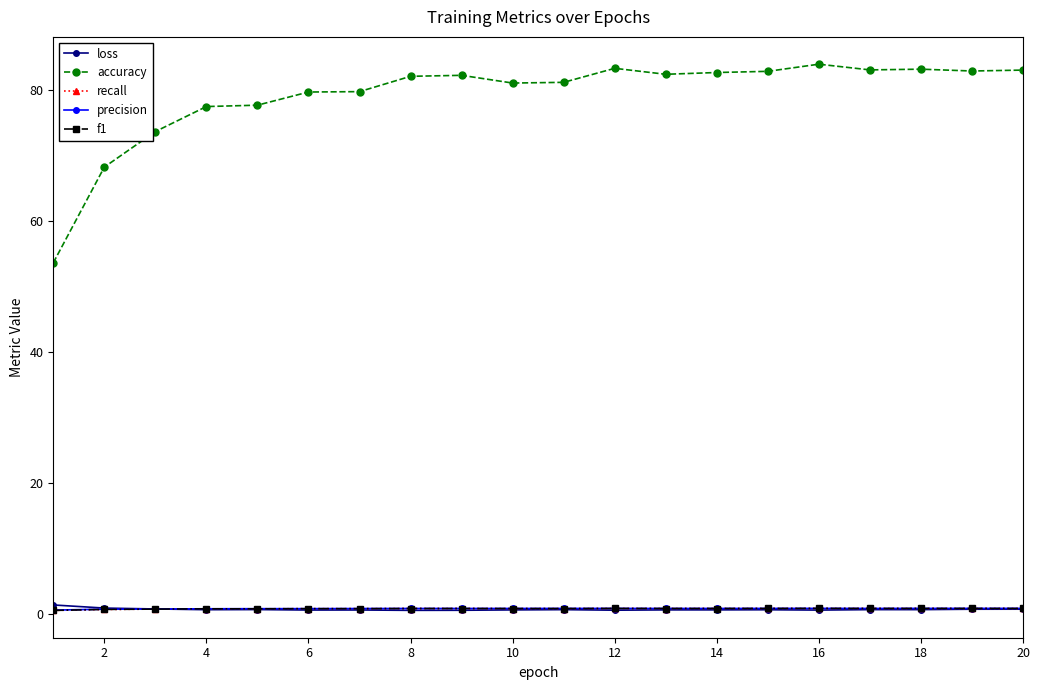

Which series has the widest spread of values?

accuracy